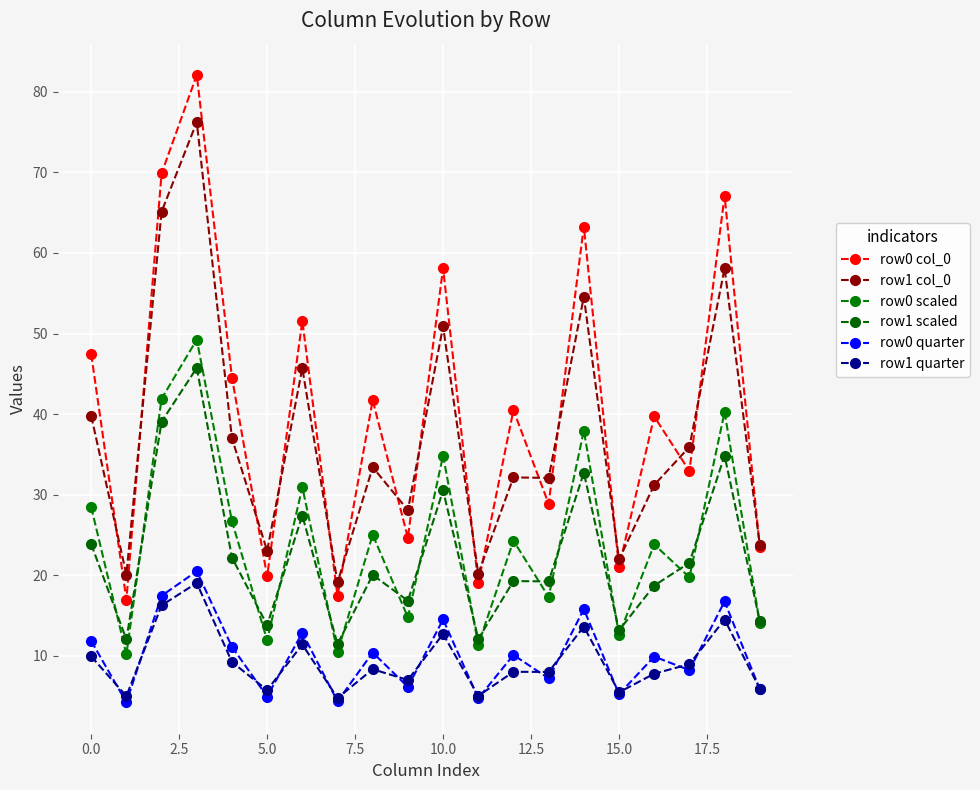

True or false: row1 scaled and row0 col_0 intersect in this chart.

False